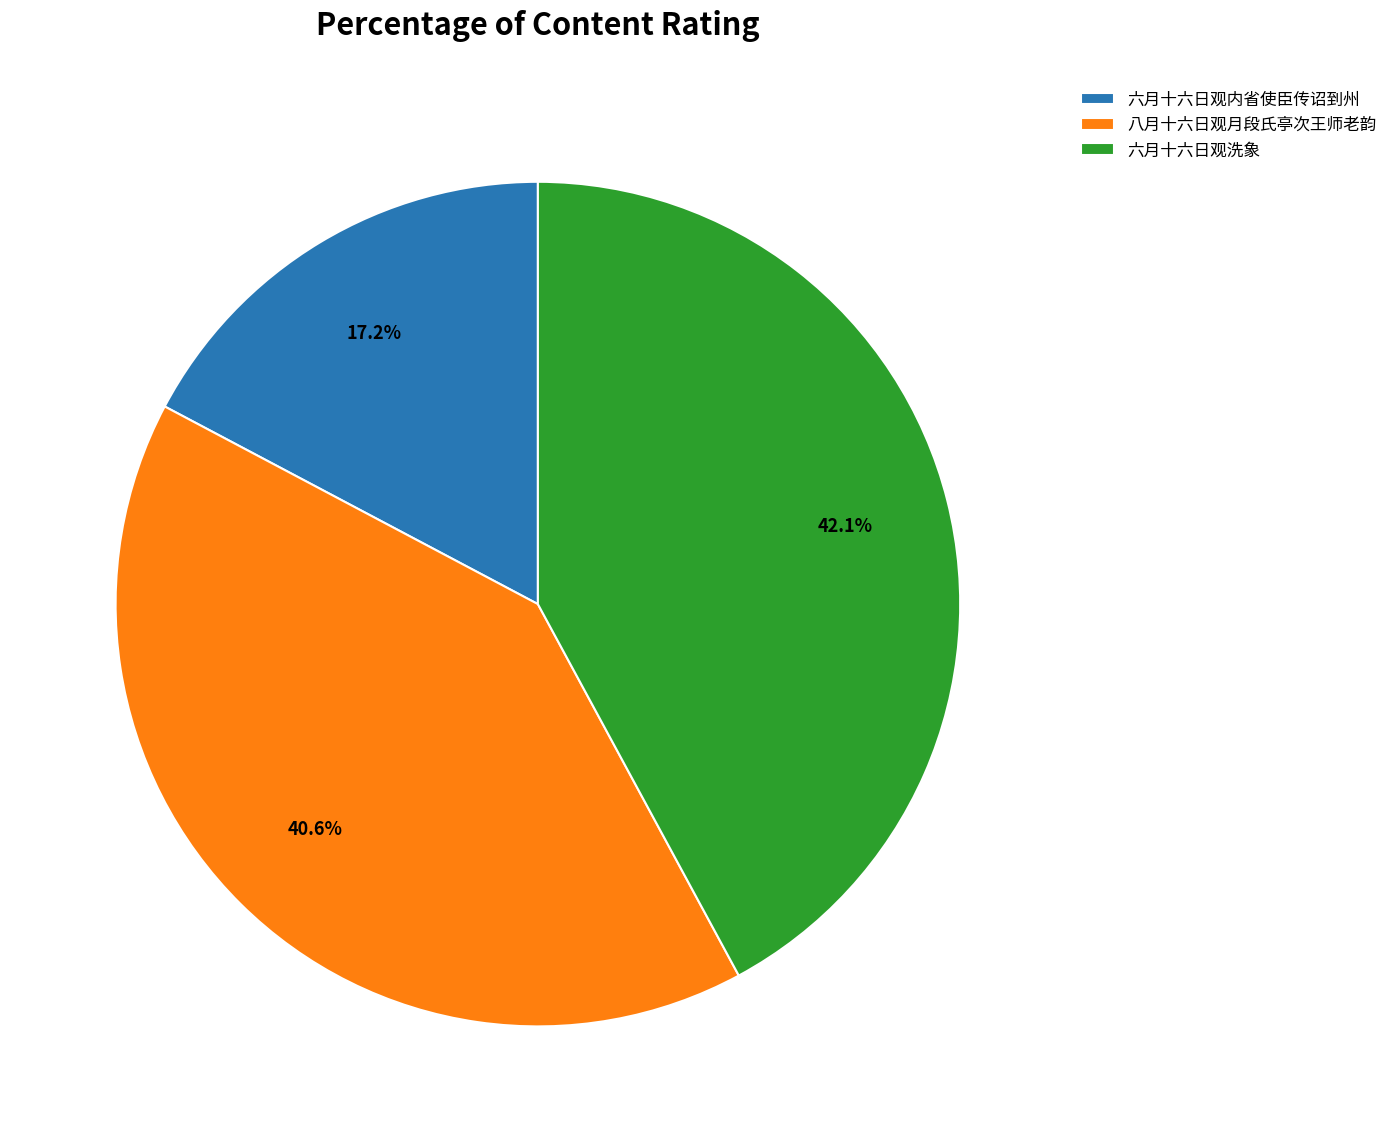

Count the number of slices in the pie.

3